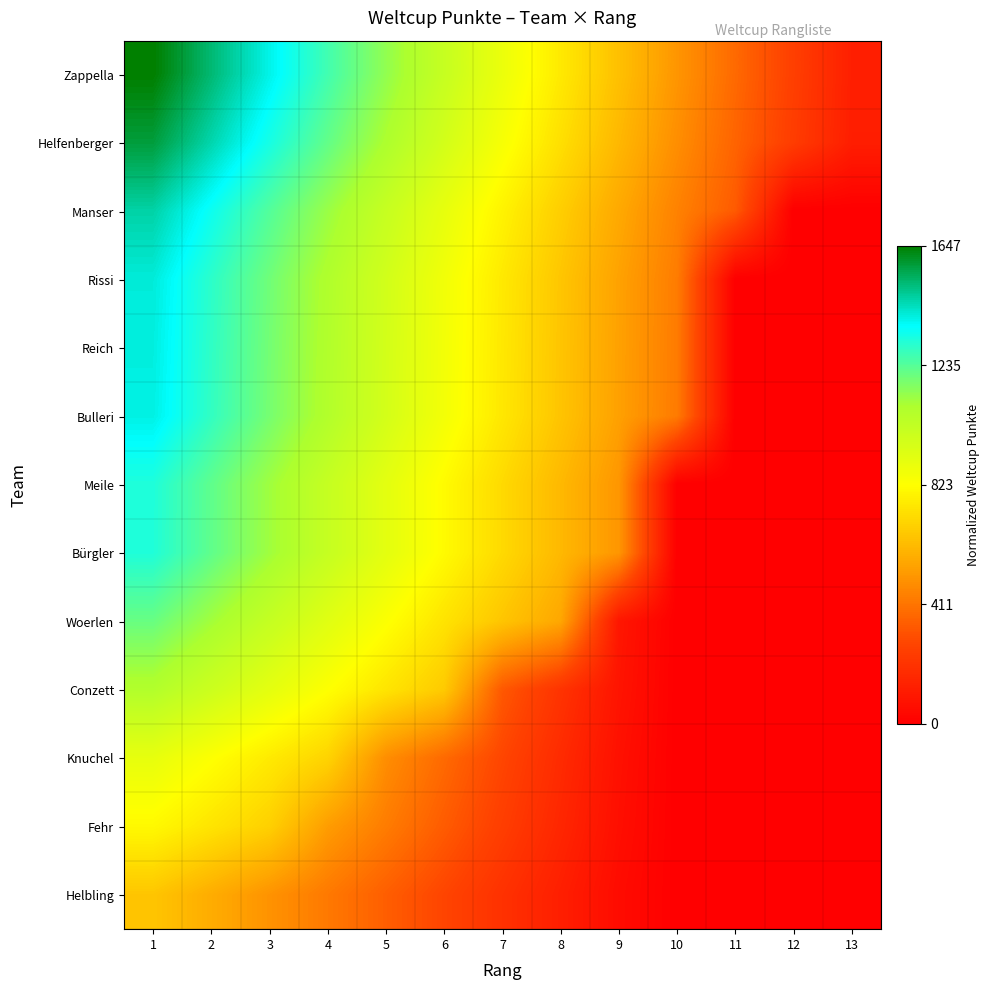

Which label corresponds to the smallest value in the chart?

12